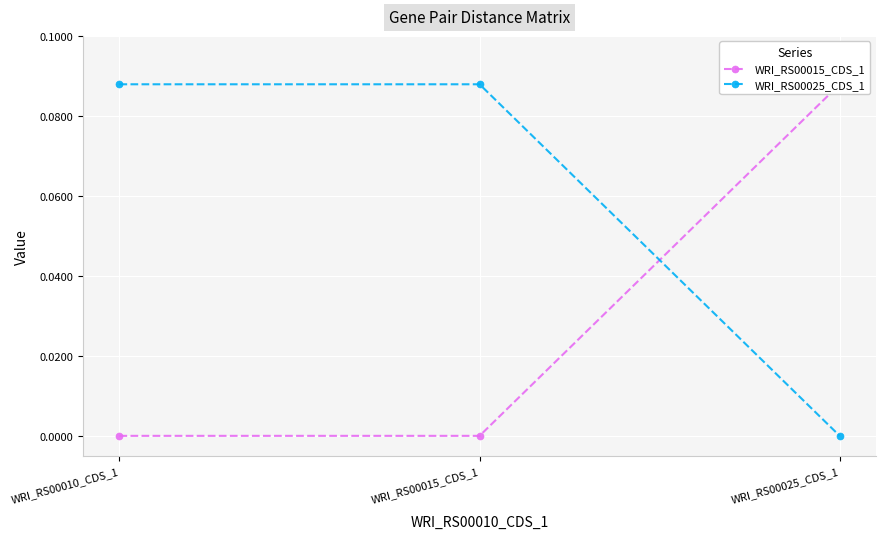

At WRI_RS00010_CDS_1, list the series in order from smallest to largest.

WRI_RS00015_CDS_1, WRI_RS00025_CDS_1